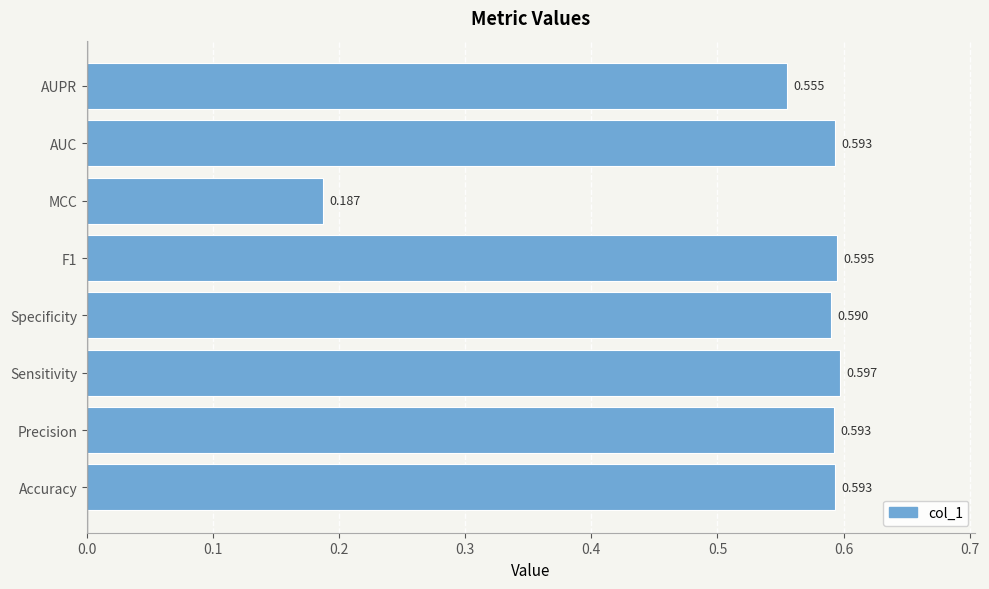

At which label is the value closest to 0?

MCC